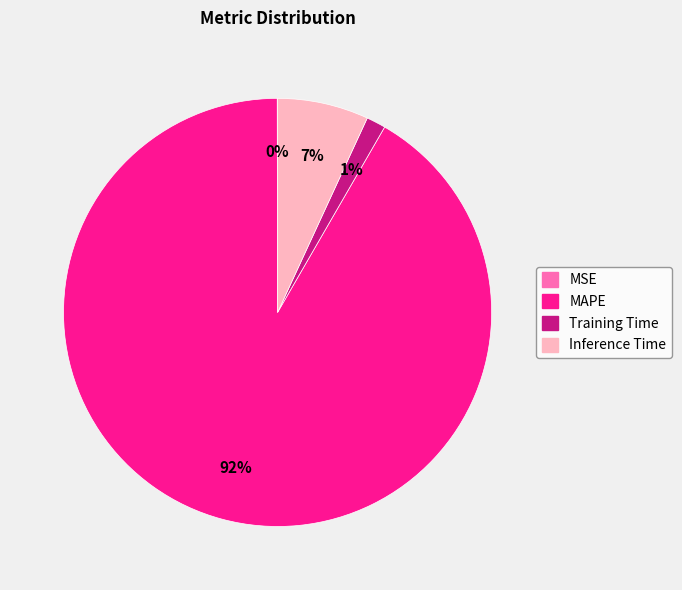

The Inference Time slice represents 1% of the pie. True or false?

False